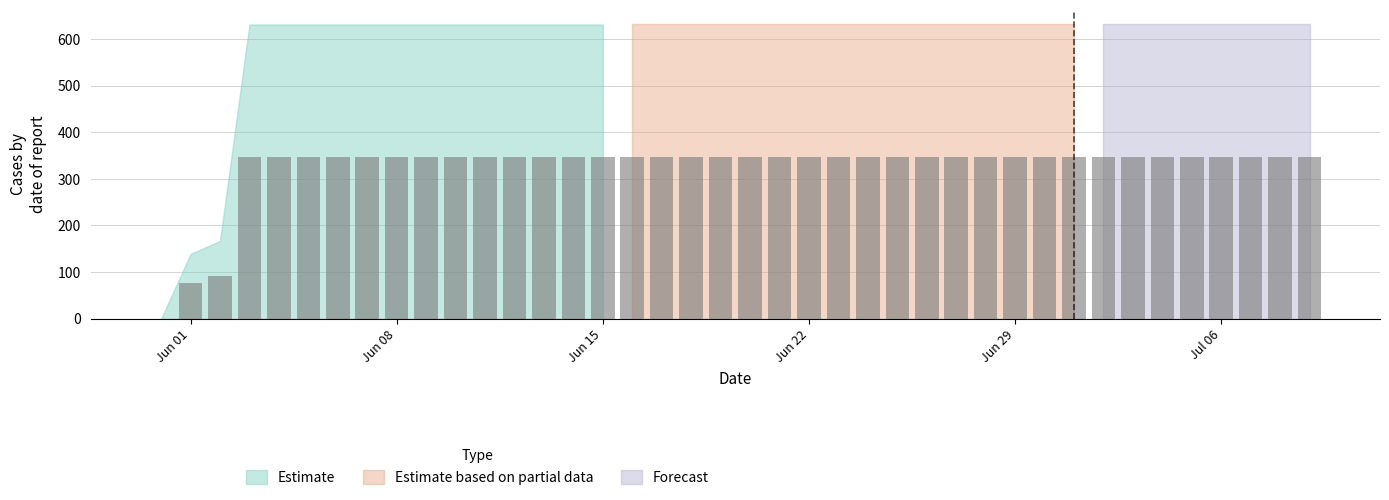

What are all the series names shown in the legend?

Estimate, Estimate based on partial data, Forecast